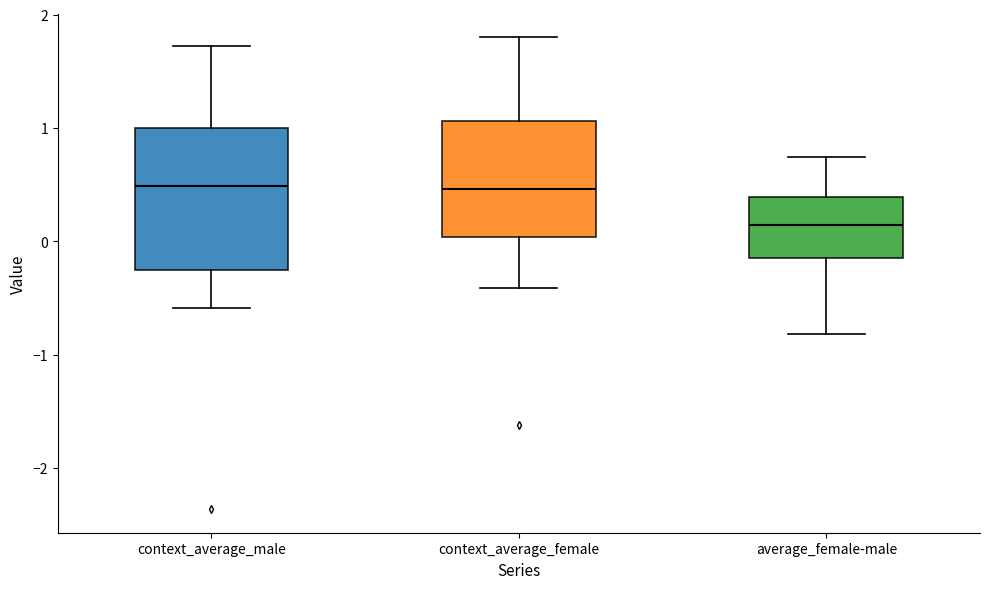

Comparing the boxes themselves (not the whiskers), which one is the tallest?

context_average_male